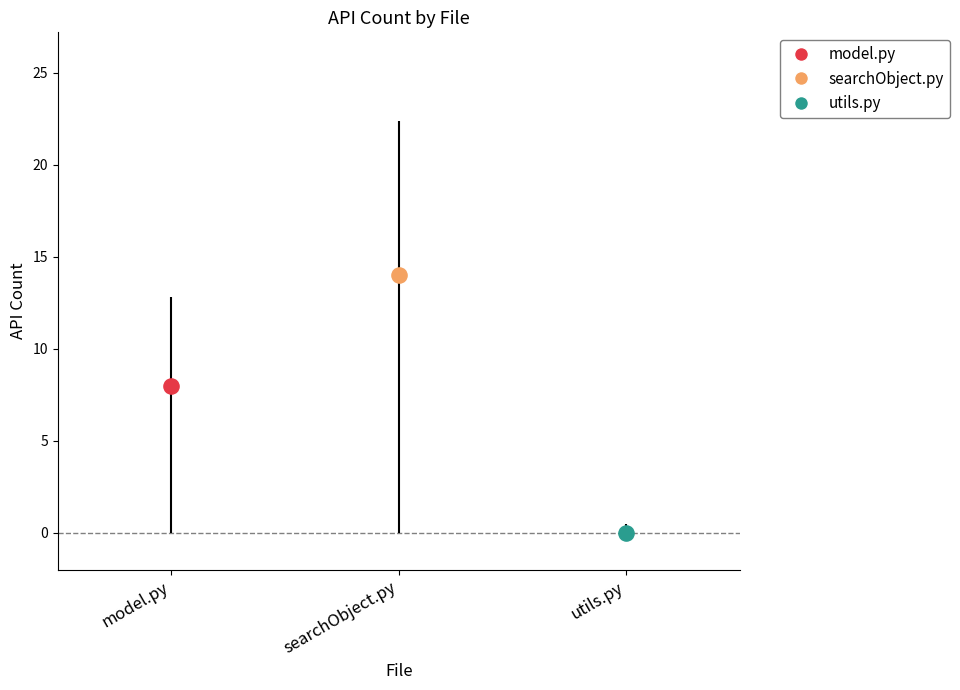

What is the change in value from searchObject.py to utils.py?

-14